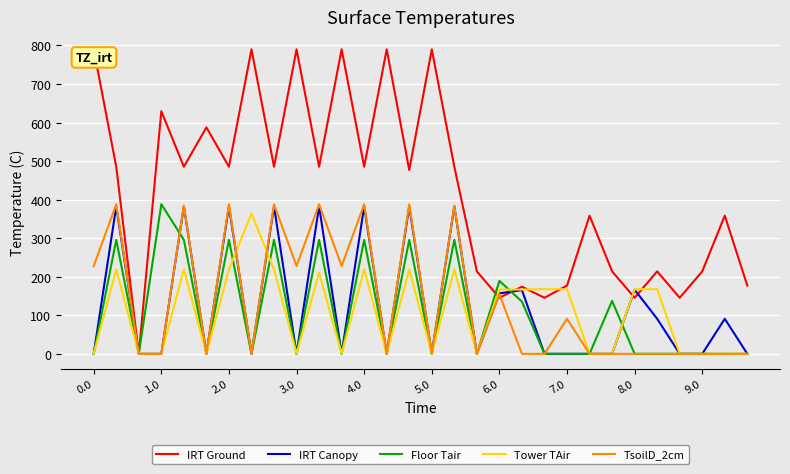

What is the greatest value displayed?

790.0